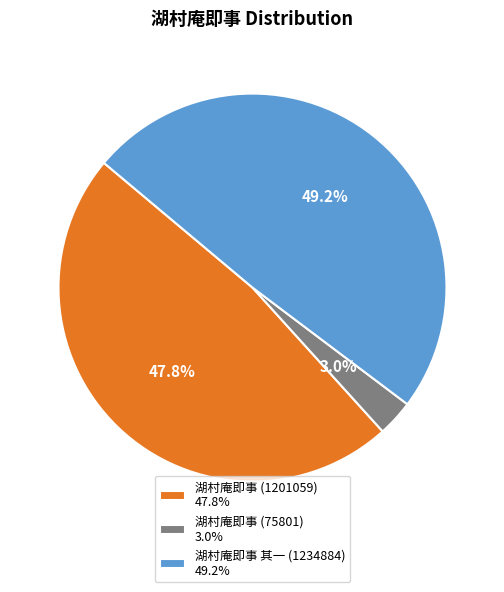

What portion of the pie excludes 湖村庵即事 其一 (1234884) 49.2%?

50.8%